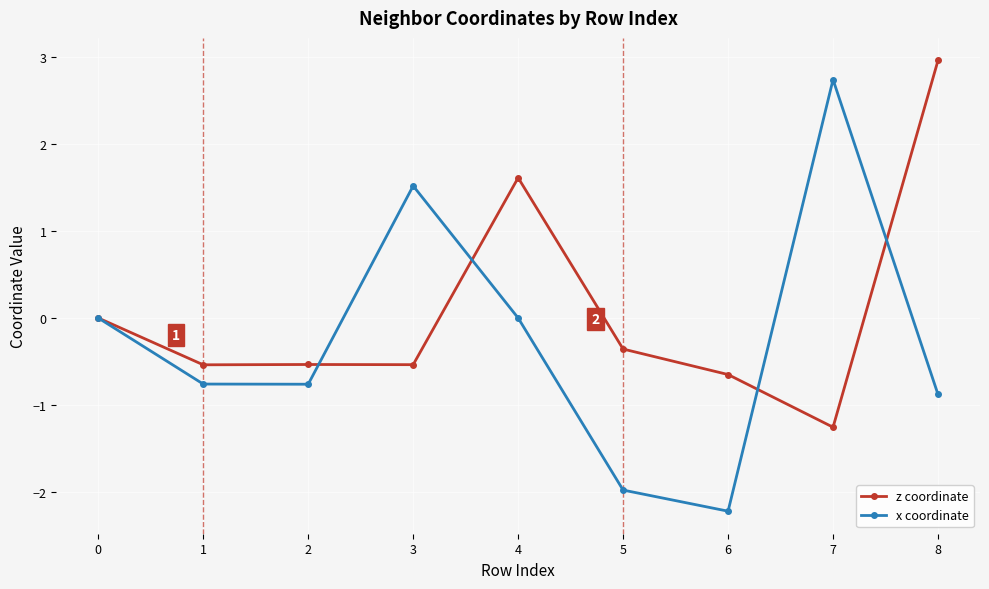

What is the sum of all z coordinate values?

0.7